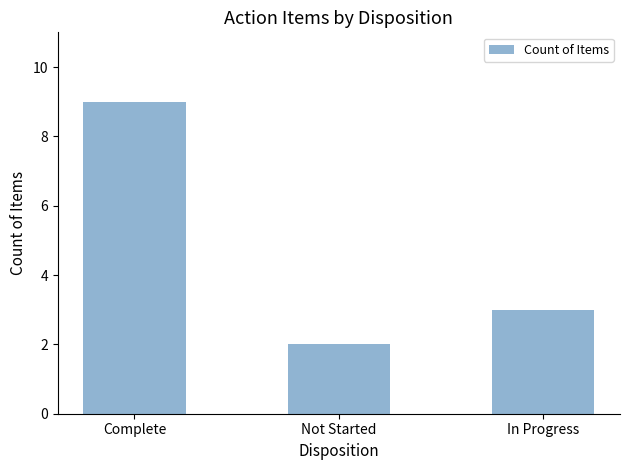

What is the sum of all values?

14